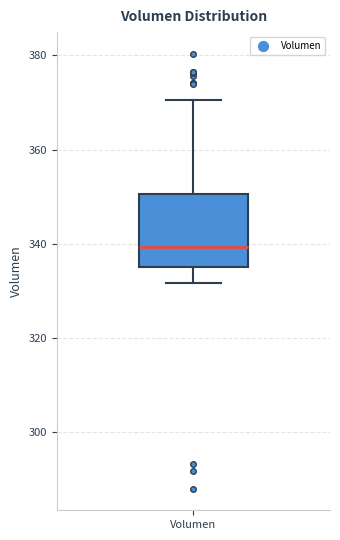

Transcribe this box plot: give where the median line is, the range the box spans, and where the two whiskers end, as read against the y-axis. The values are not printed on the chart, so give them approximately, as read against the axis.

median 340, box 336 to 350, whiskers 332 to 370